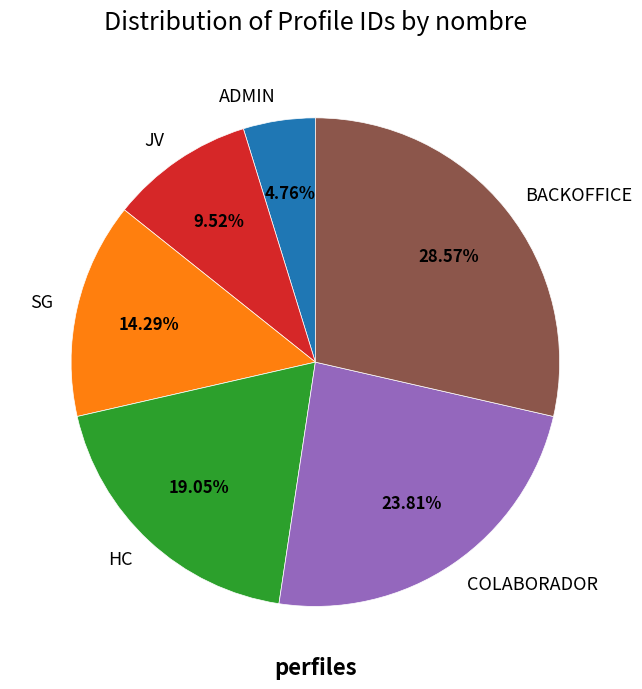

To the nearest percent, what percentage of the pie is ADMIN?

5%